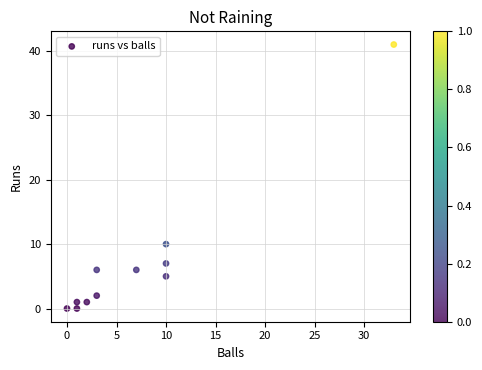

What is the average Y value?

7